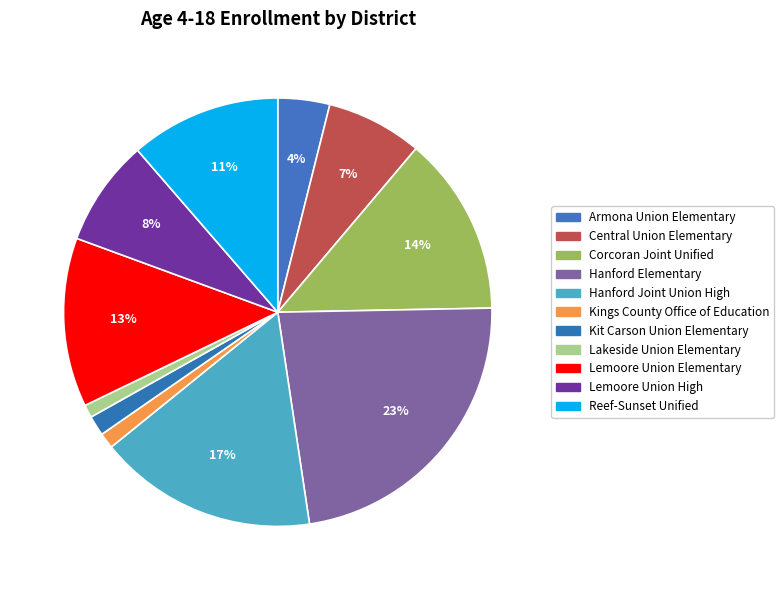

Which has a higher value, Lakeside Union Elementary or Armona Union Elementary?

Armona Union Elementary